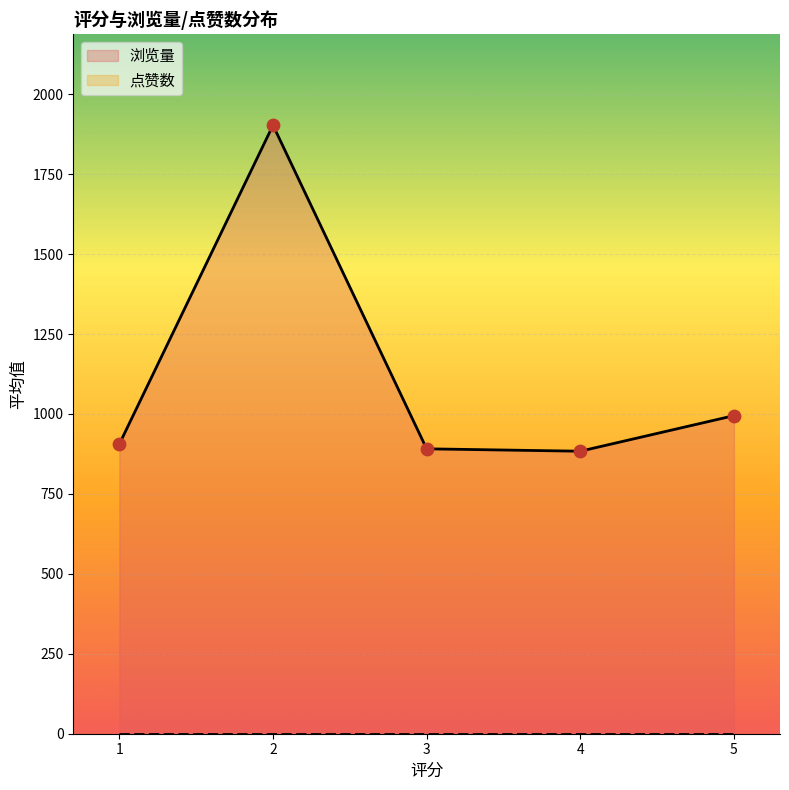

Which series has the largest total across all categories?

浏览量